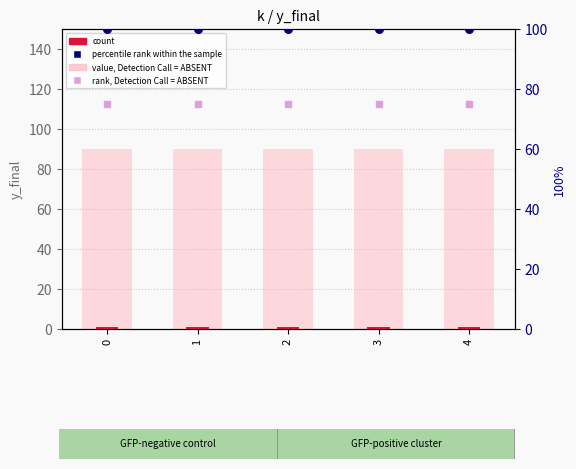

Which series reaches the maximum Y coordinate?

percentile rank within the sample